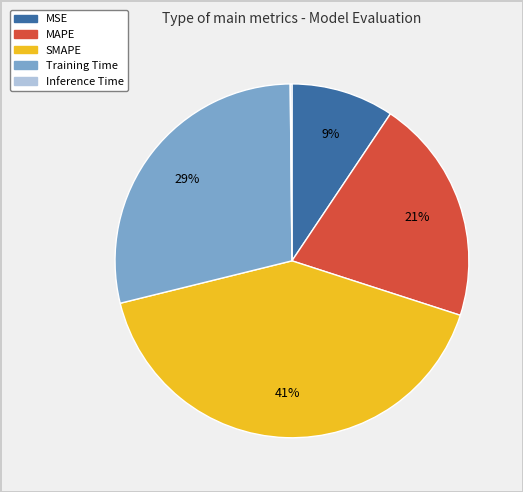

What percentage is the MSE slice, to the nearest percent?

9%